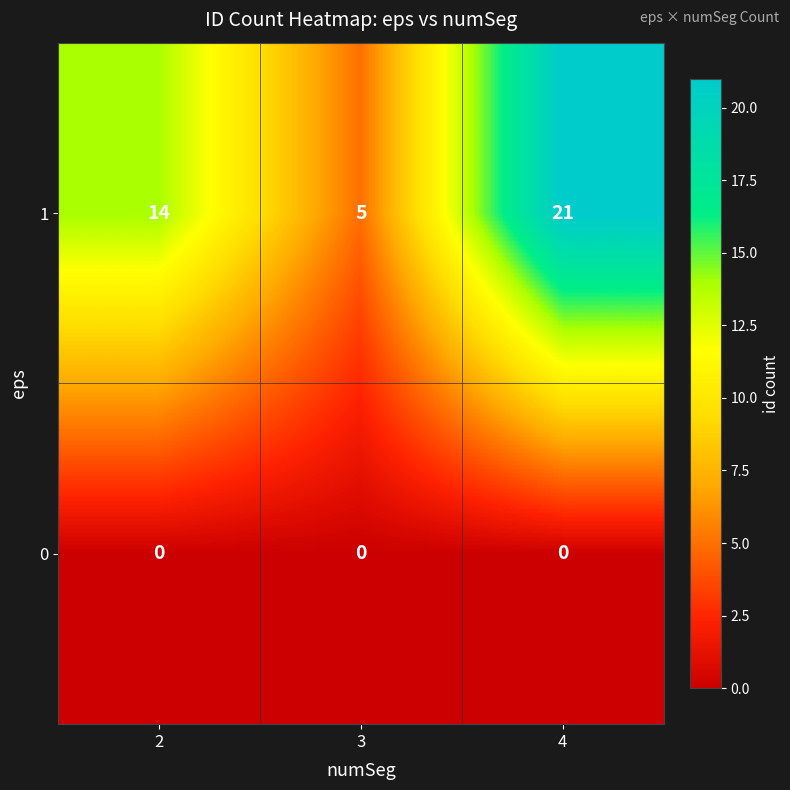

List the series in order of their peak value, lowest first.

0, 1